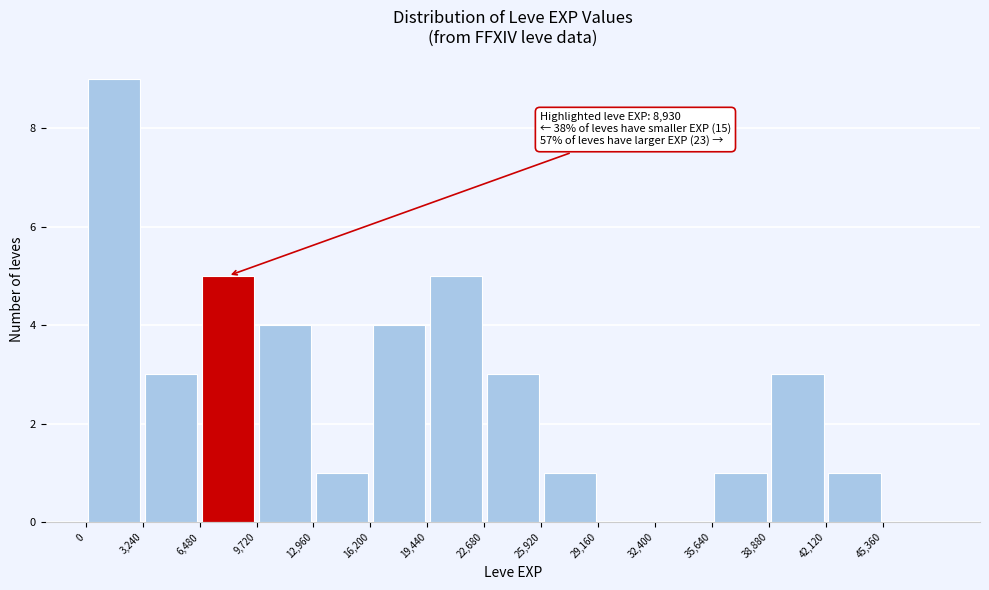

Over which range of the x-axis is the bar tallest?

0 to 3000